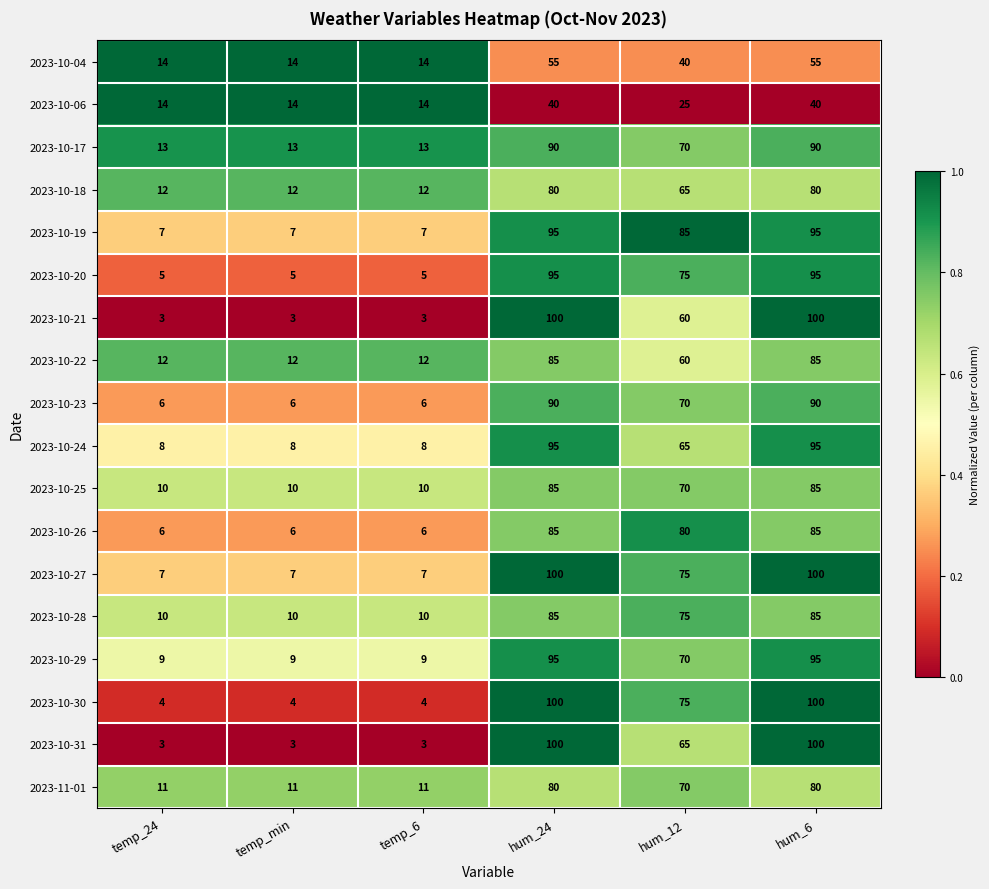

What is the average value of the 2023-10-27 series?

49